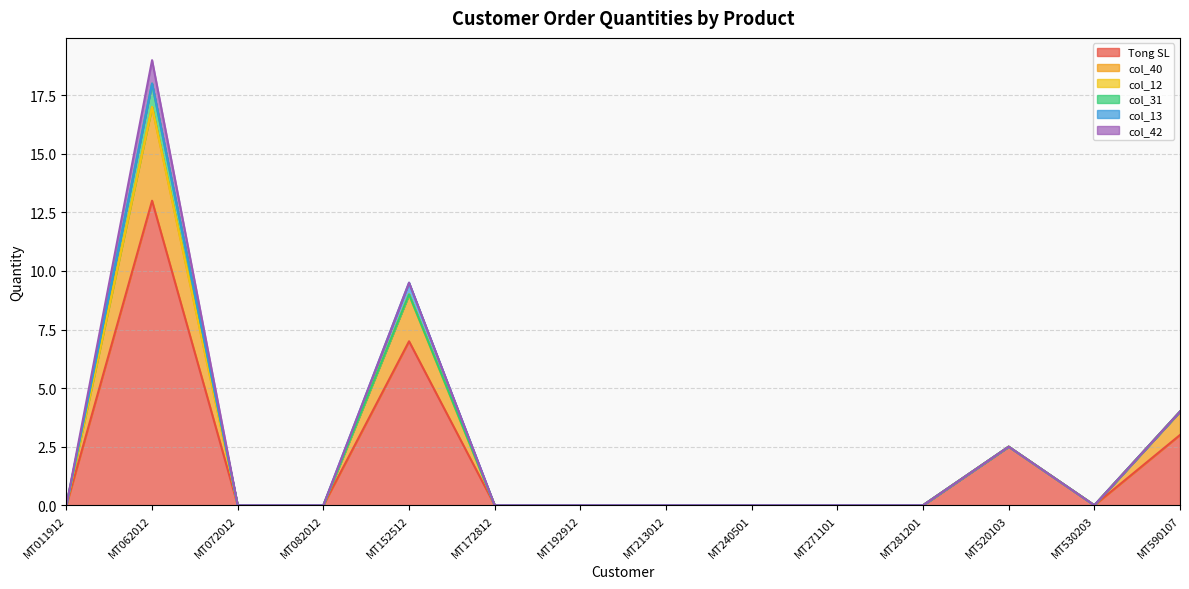

How many distinct data groups are displayed?

6